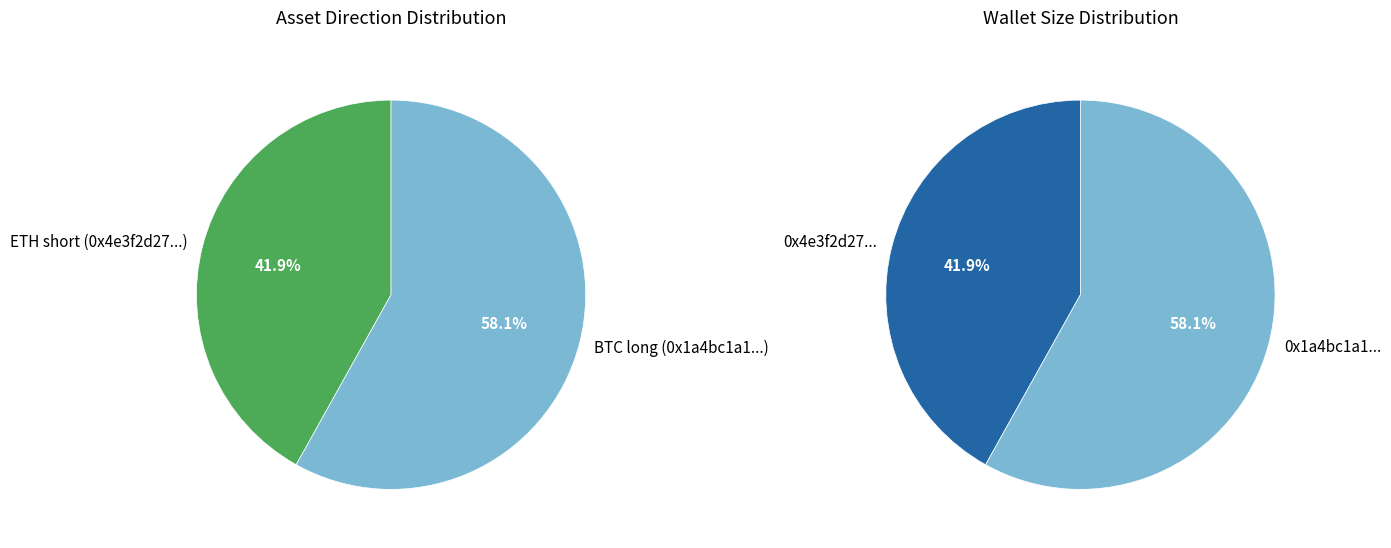

Is it true that BTC long (0x1a4bc1a1...) is 48% of the pie?

False